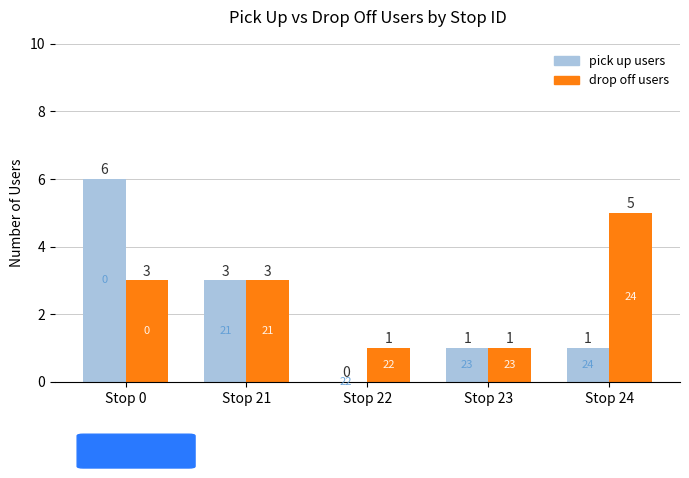

At which label is pick up users closest to 3?

Stop 21